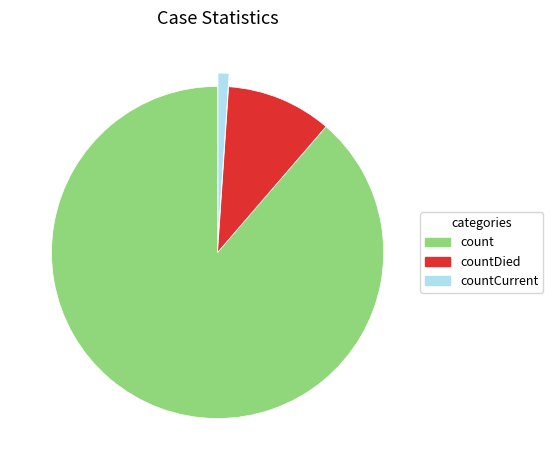

Is the sum of countCurrent and countDied greater than half?

No